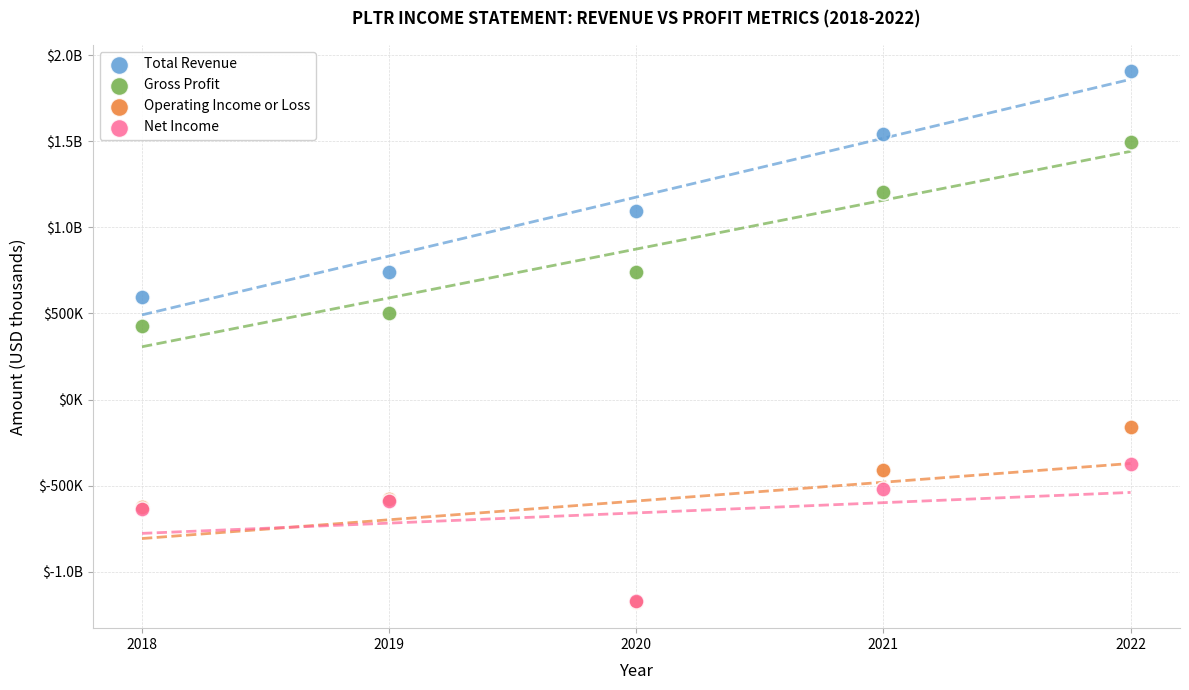

What are all the series names shown in the legend?

Total Revenue, Gross Profit, Operating Income or Loss, Net Income